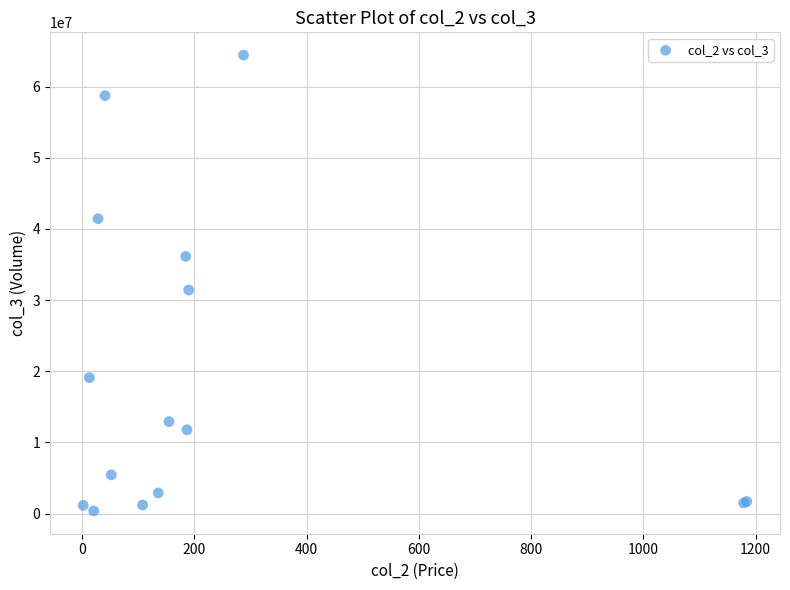

What Y value in the scatter plot is closest to 32403907?

31423655